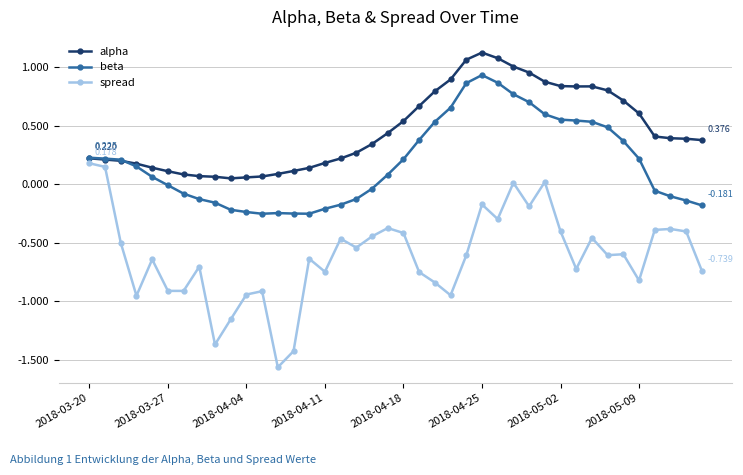

How many lines are shown in the chart?

3